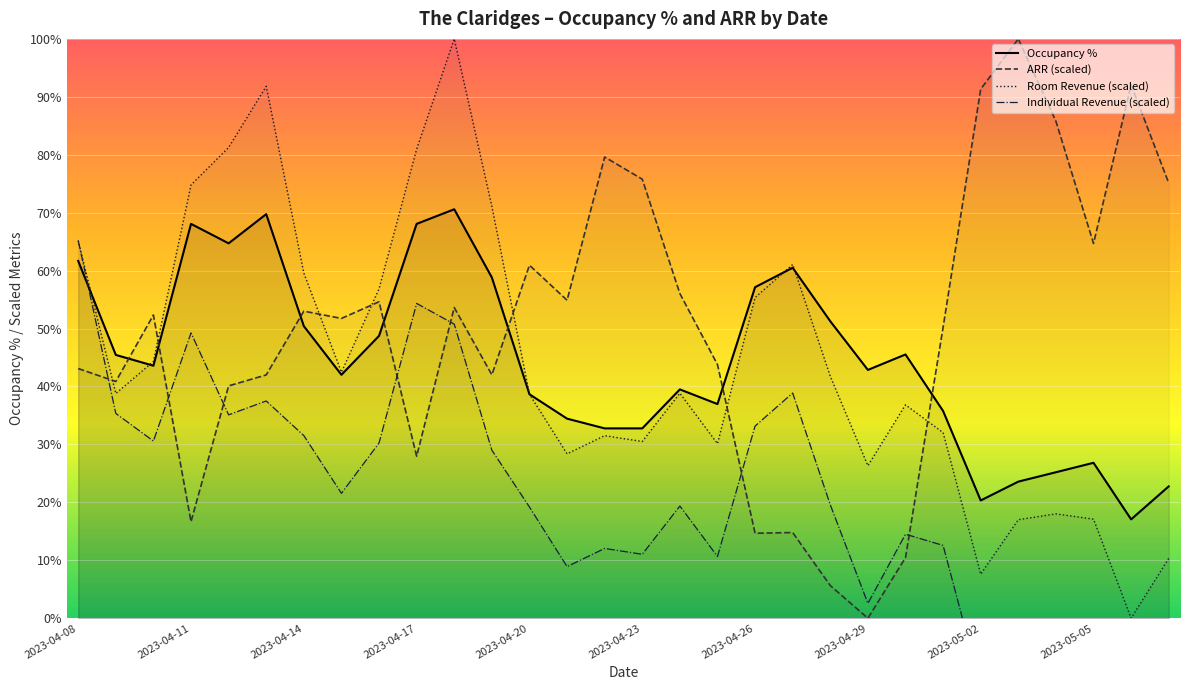

The value of Occupancy % at 2023-05-02 is 20.3. True or false?

True